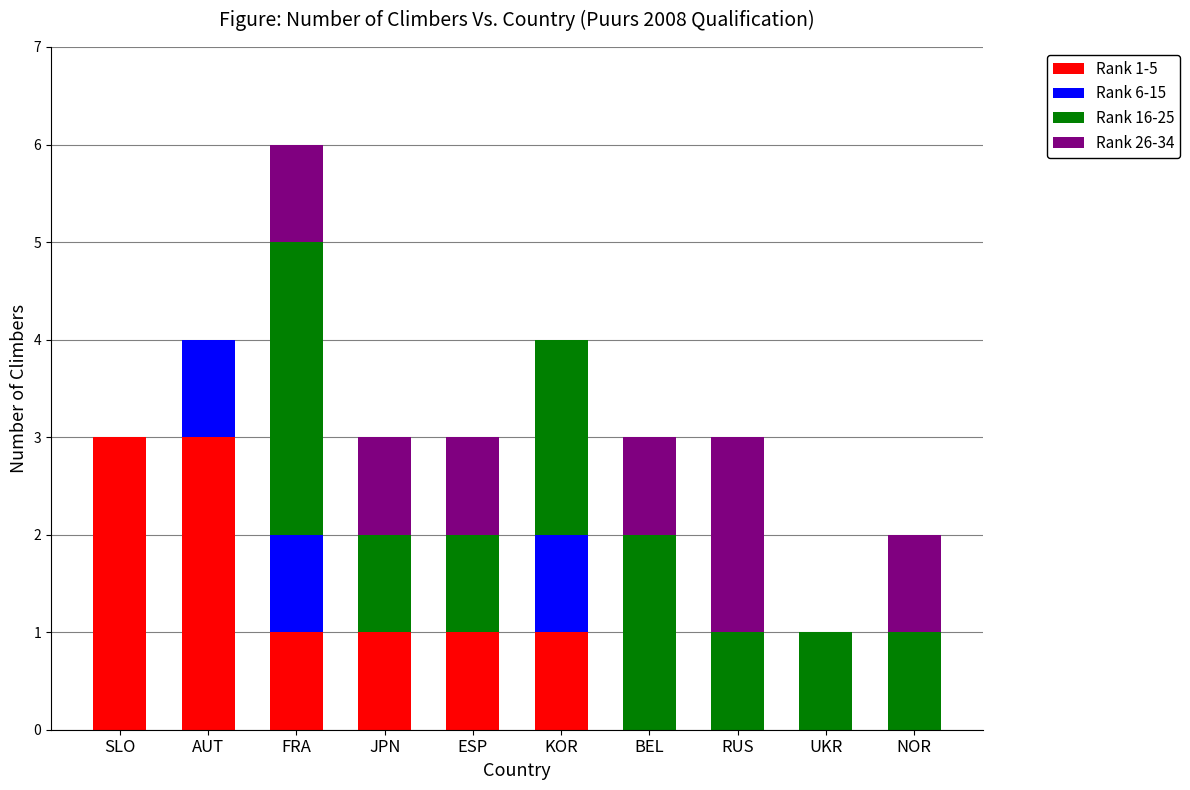

The Rank 1-5 series shows 0 at NOR. True or false?

True